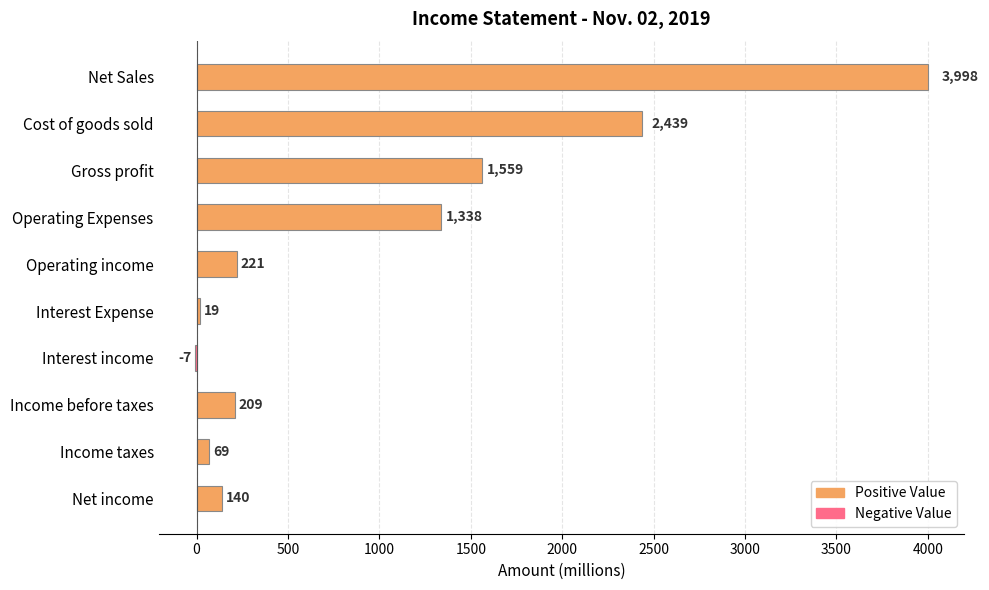

What is the sum of all values?

9985